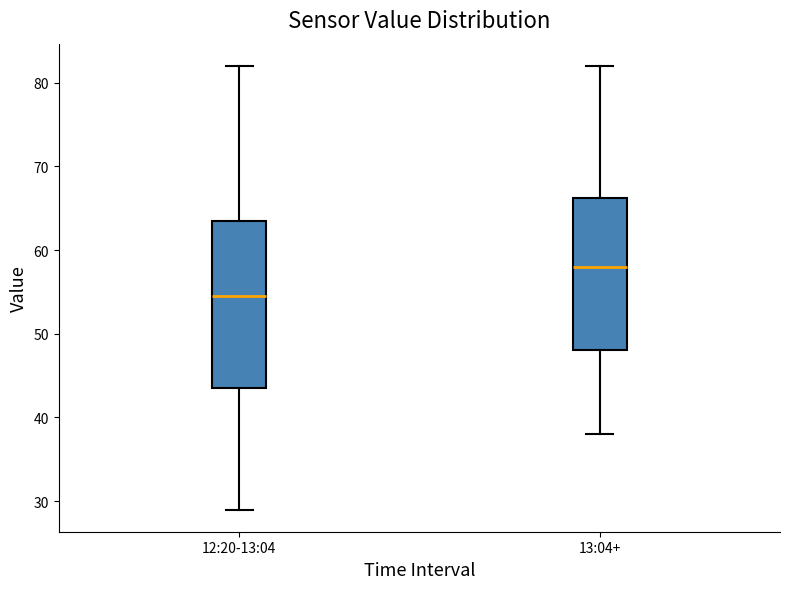

Which box's median line is the lowest?

12:20-13:04